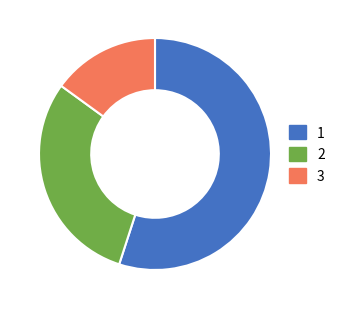

Do 2 and 3 together represent more than half of the pie?

No